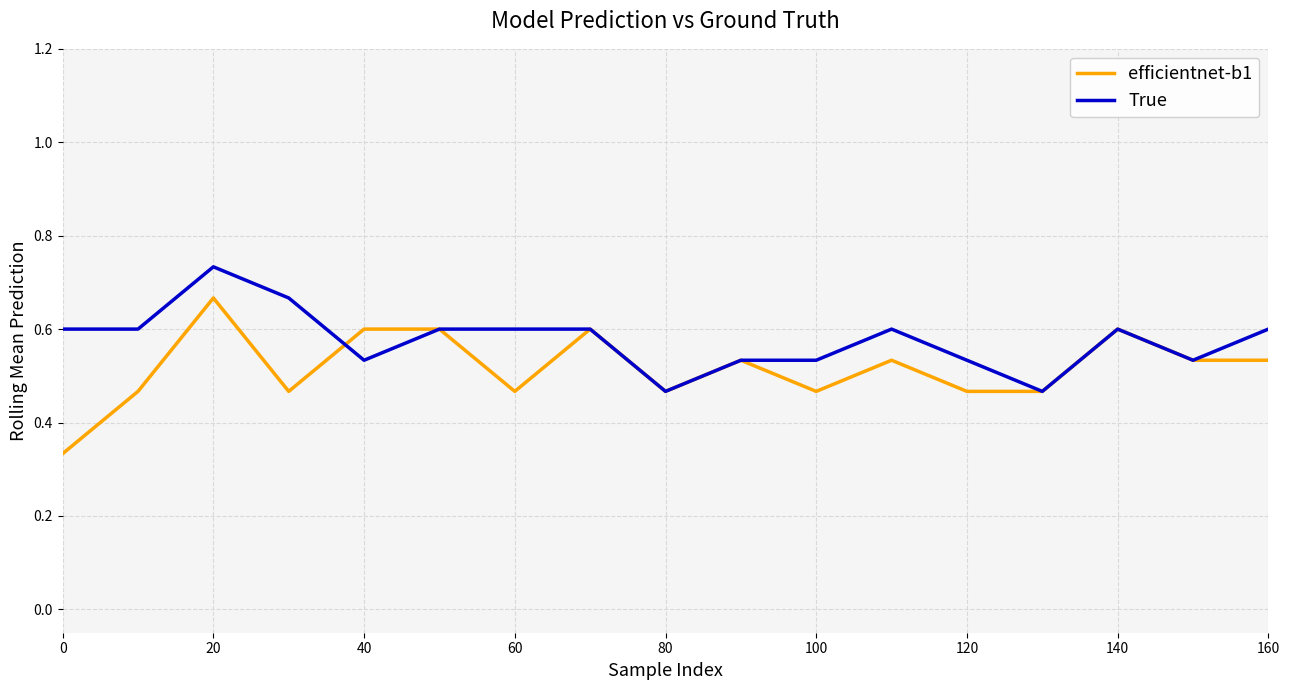

How many categories are shown in the chart?

17